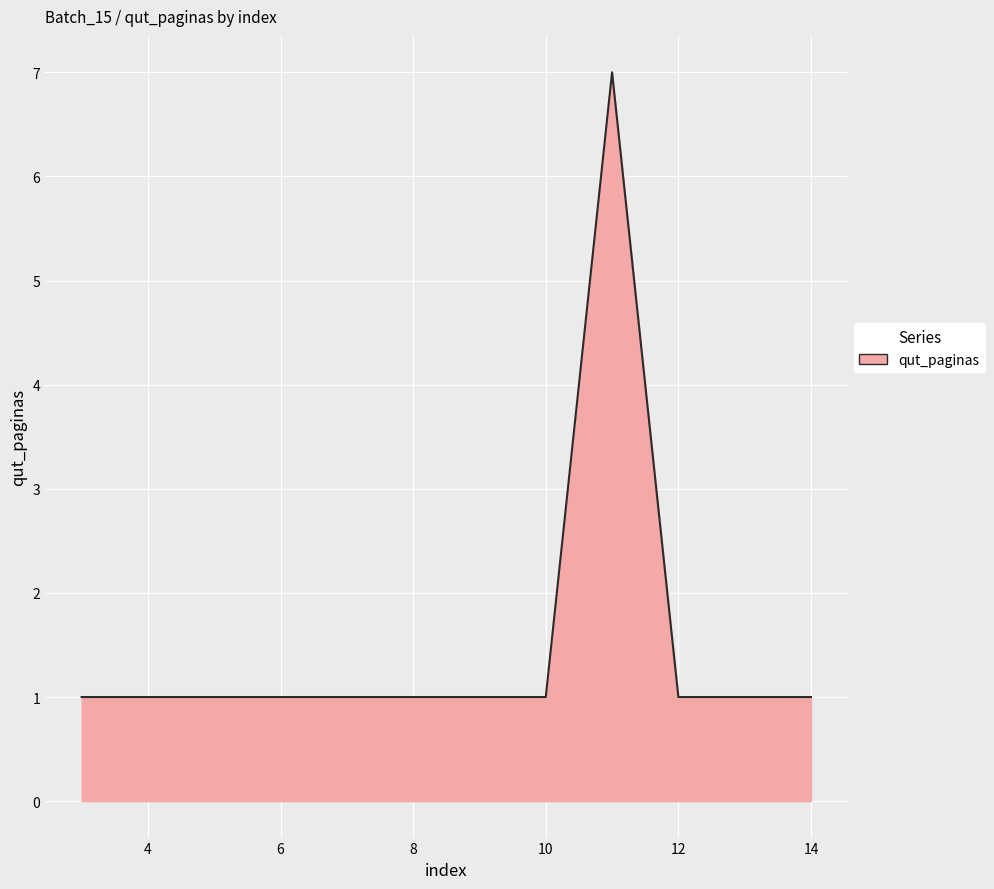

What is the approximate value at 9?

1